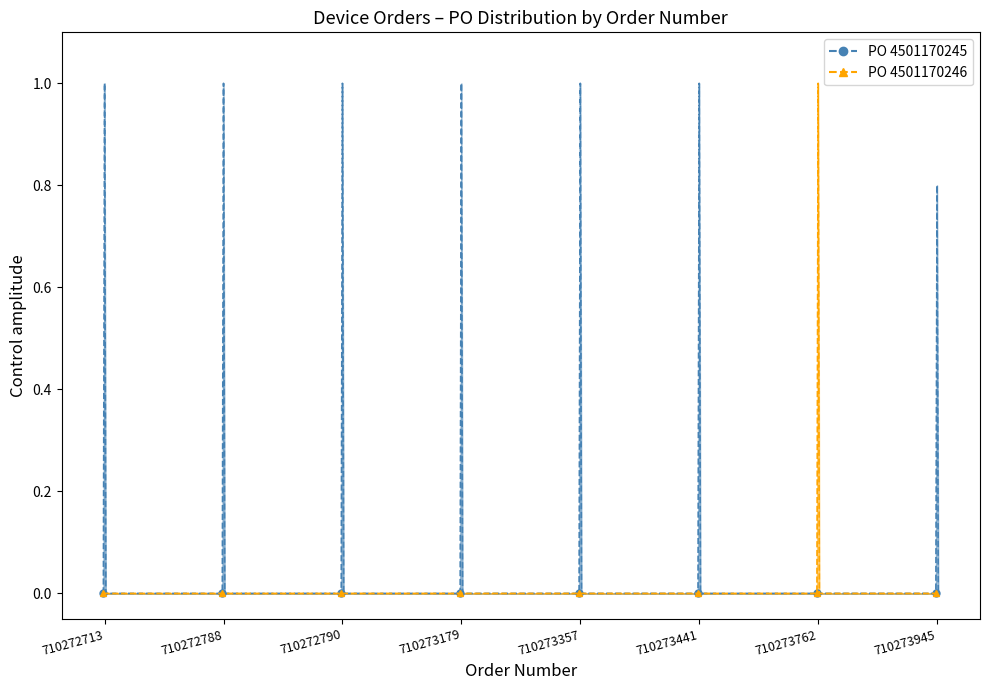

What is the label of the 8th point from the left?

710272790